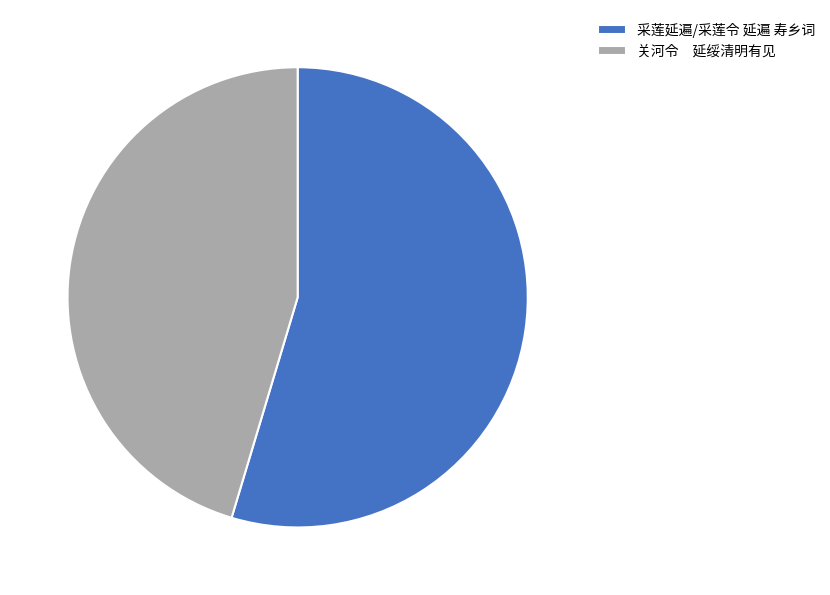

Do 采莲延遍/采莲令 延遍 寿乡词 and 关河令 延绥清明有见 together represent more than half of the pie?

Yes